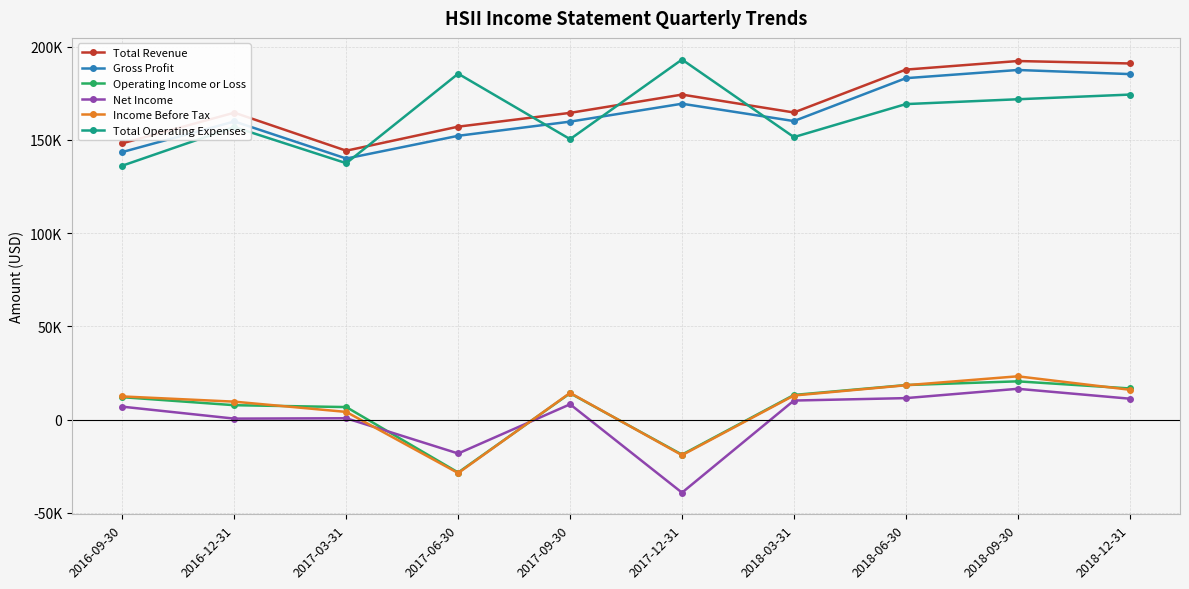

True or false: Net Income has more than 1 points higher than both neighbors.

True